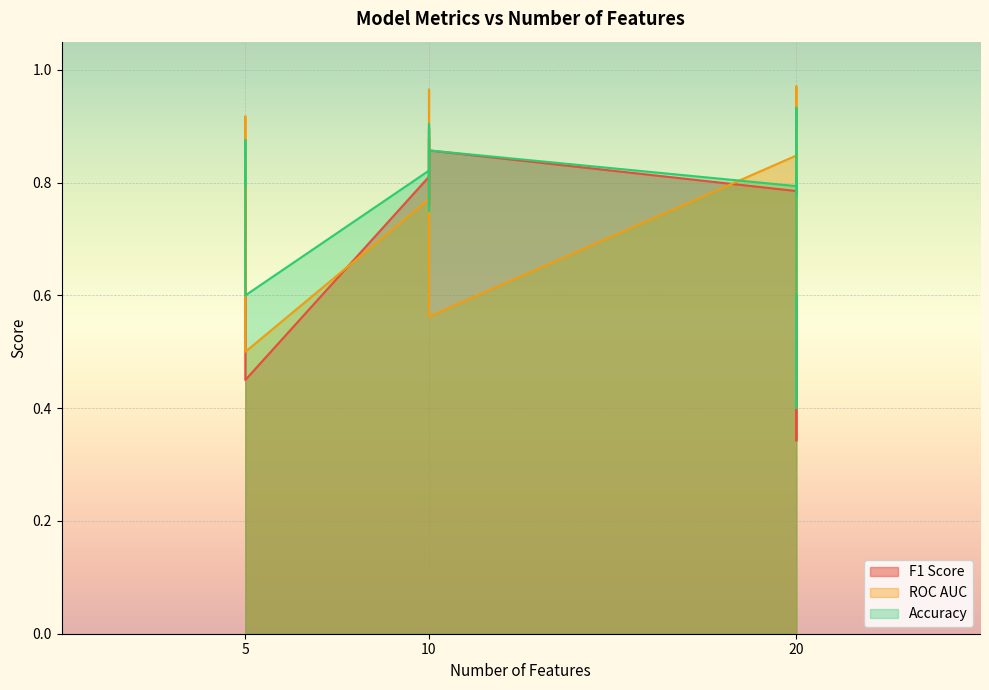

Rank the series at 2 from highest to lowest value.

ROC AUC, Accuracy, F1 Score